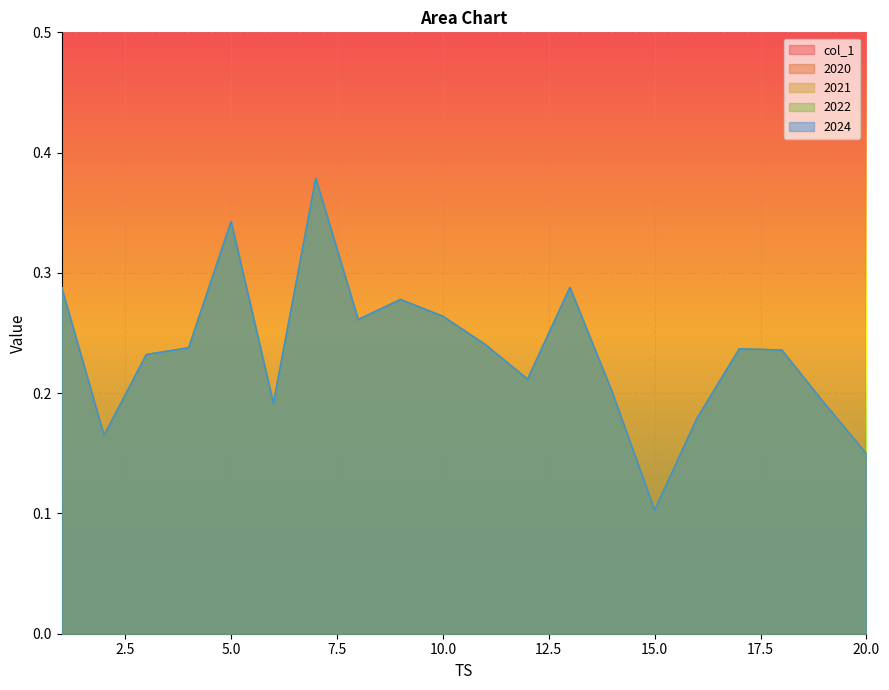

Where is the first local minimum for 2022?

2